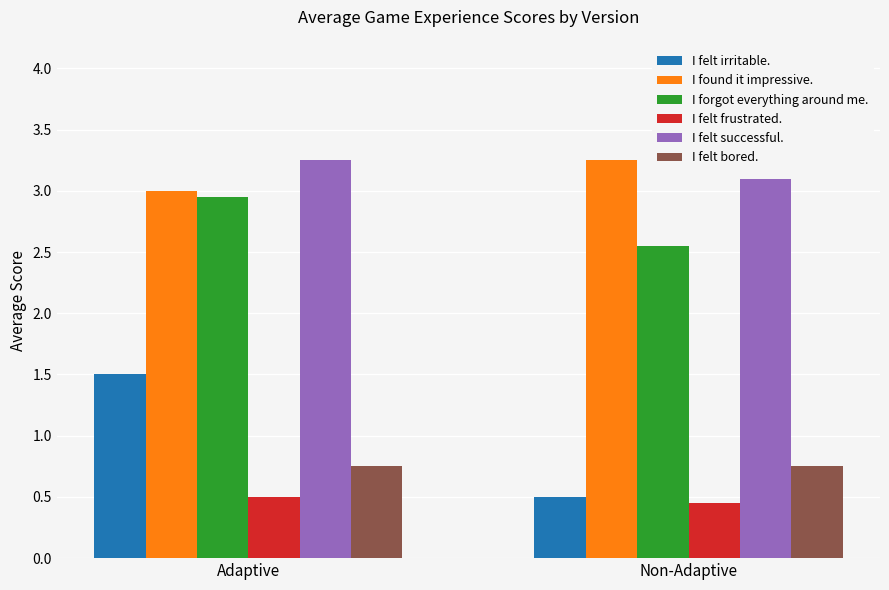

Count the I felt frustrated. values in the range 0 to 1.

2